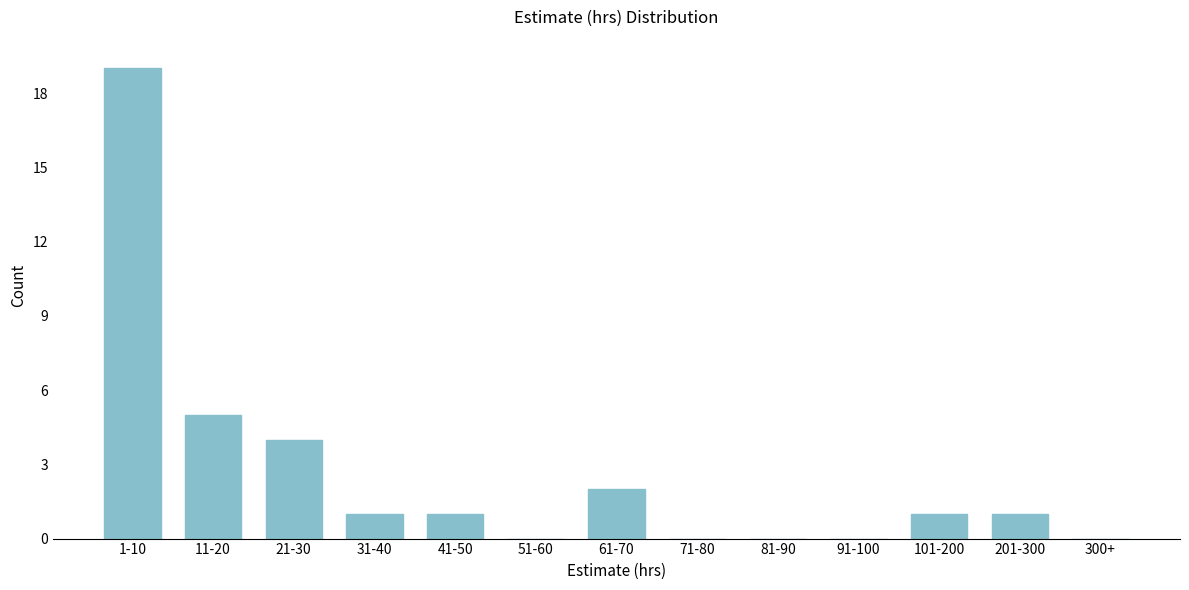

Reading left to right, what are all the values shown in this chart?

1-10=19	11-20=5	21-30=4	31-40=1	41-50=1	51-60=0	61-70=2	71-80=0	81-90=0	91-100=0	101-200=1	201-300=1	300+=0